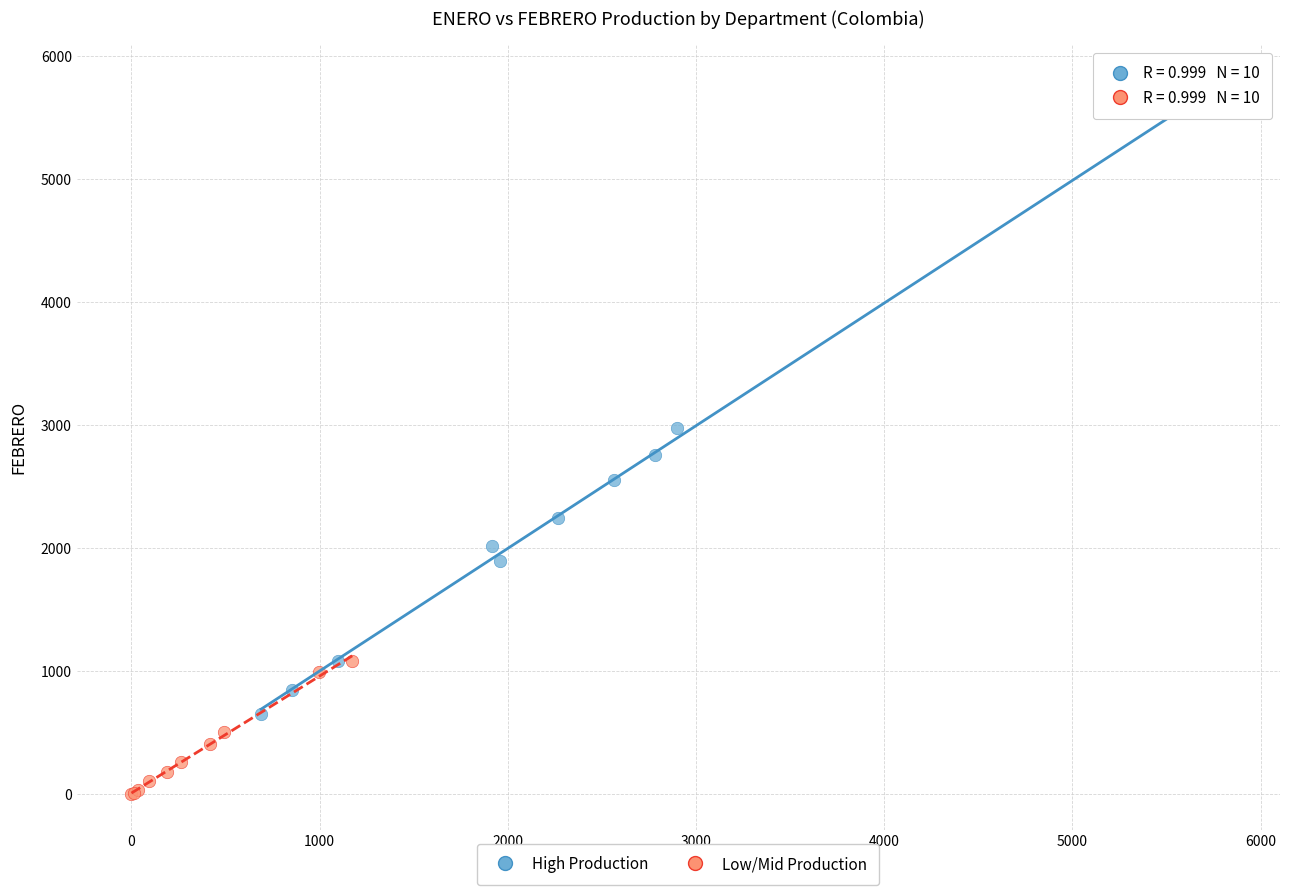

Which series contains the lowest Y value?

Low/Mid Production